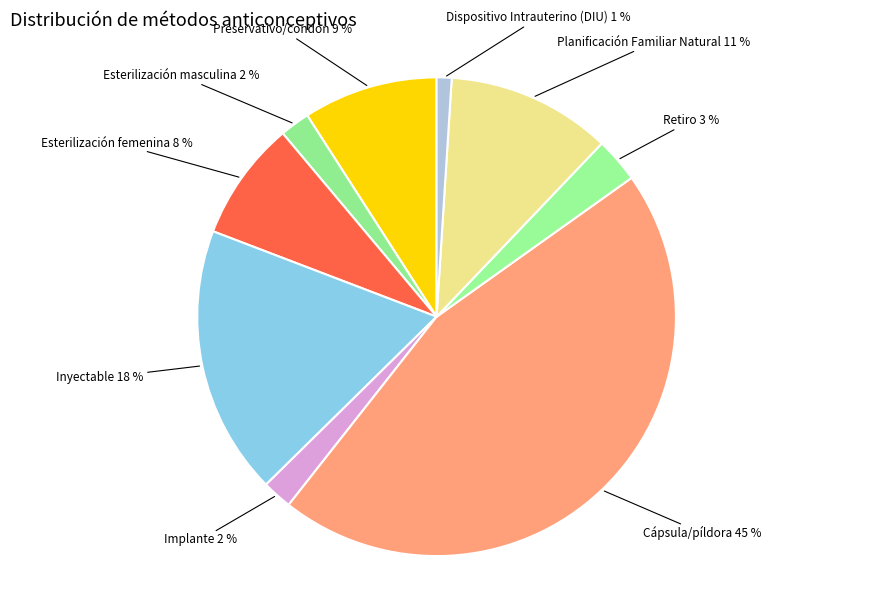

How many segments does this pie chart have?

9